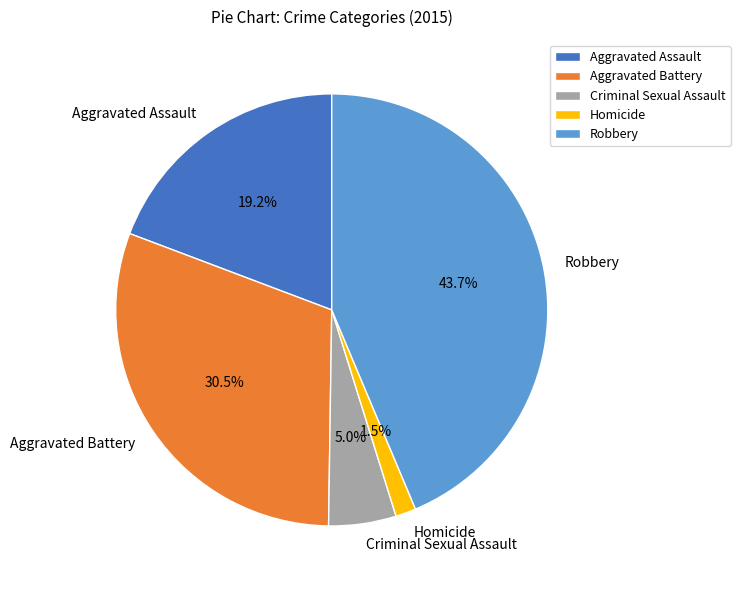

To the nearest percent, what is the average slice percentage?

20%